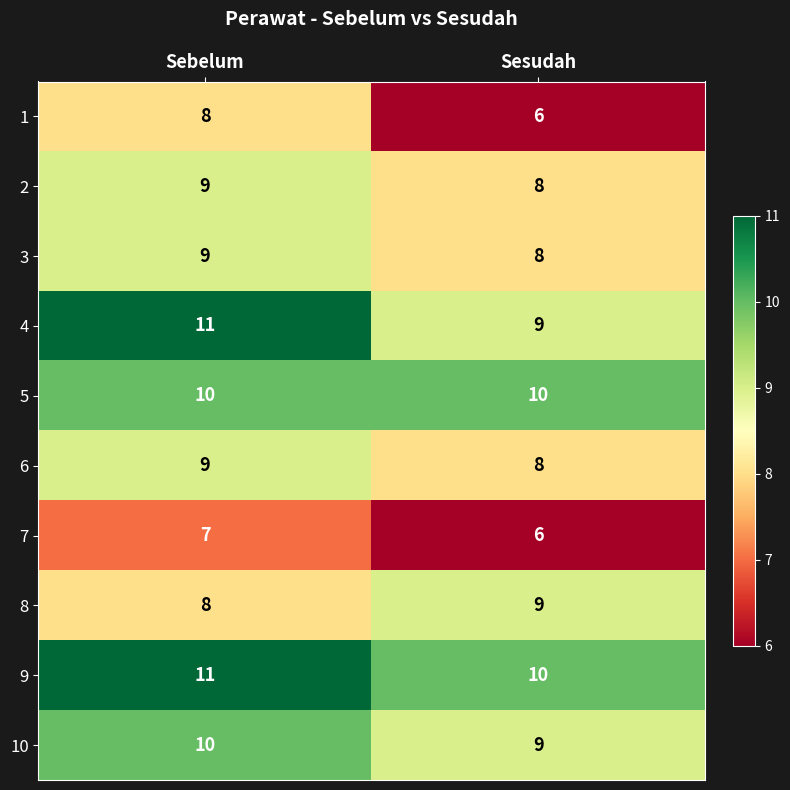

The 9 series shows 13 at Sesudah. True or false?

False